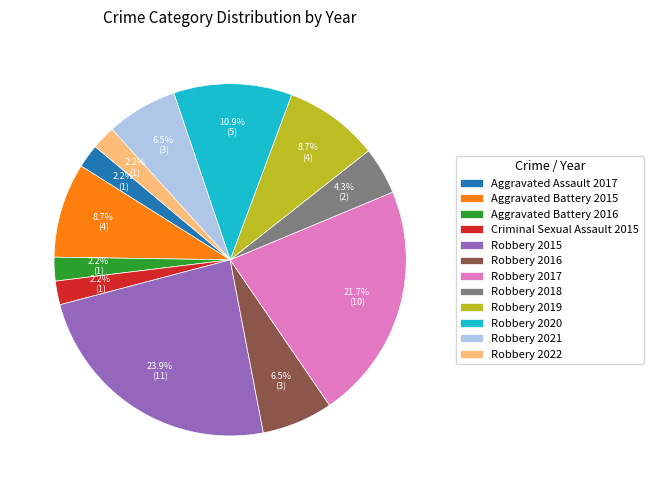

Which category has the biggest portion of the pie?

Robbery 2015